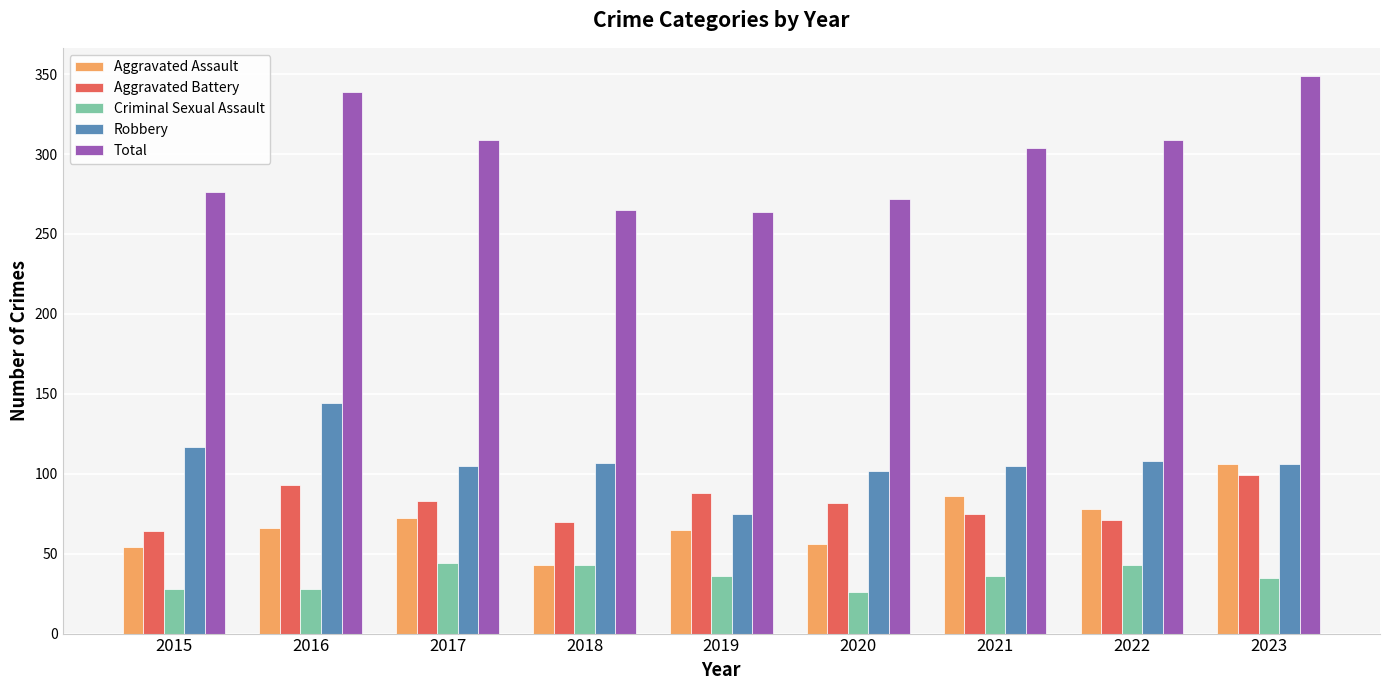

How many data points in Total are less than 304?

4